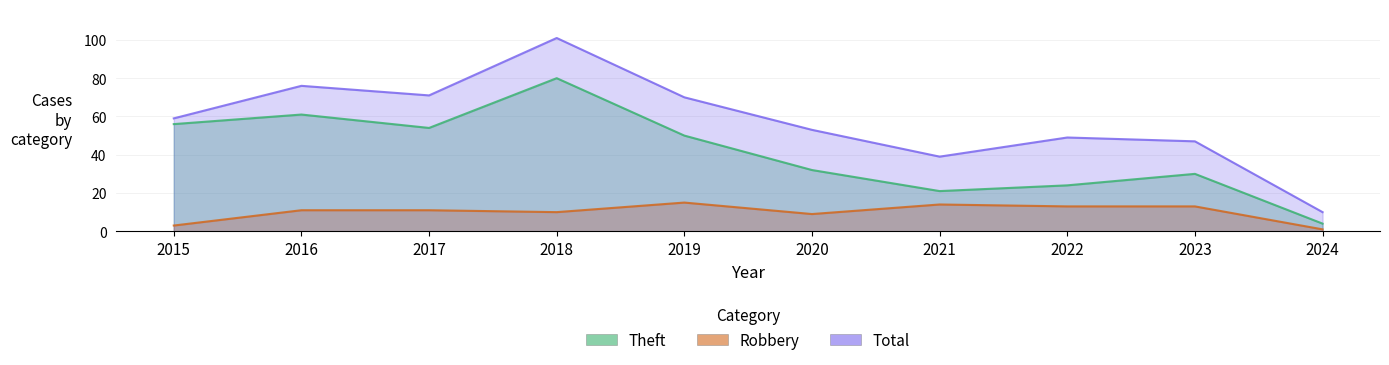

What is the value of the Theft point at the 10th from the left?

4